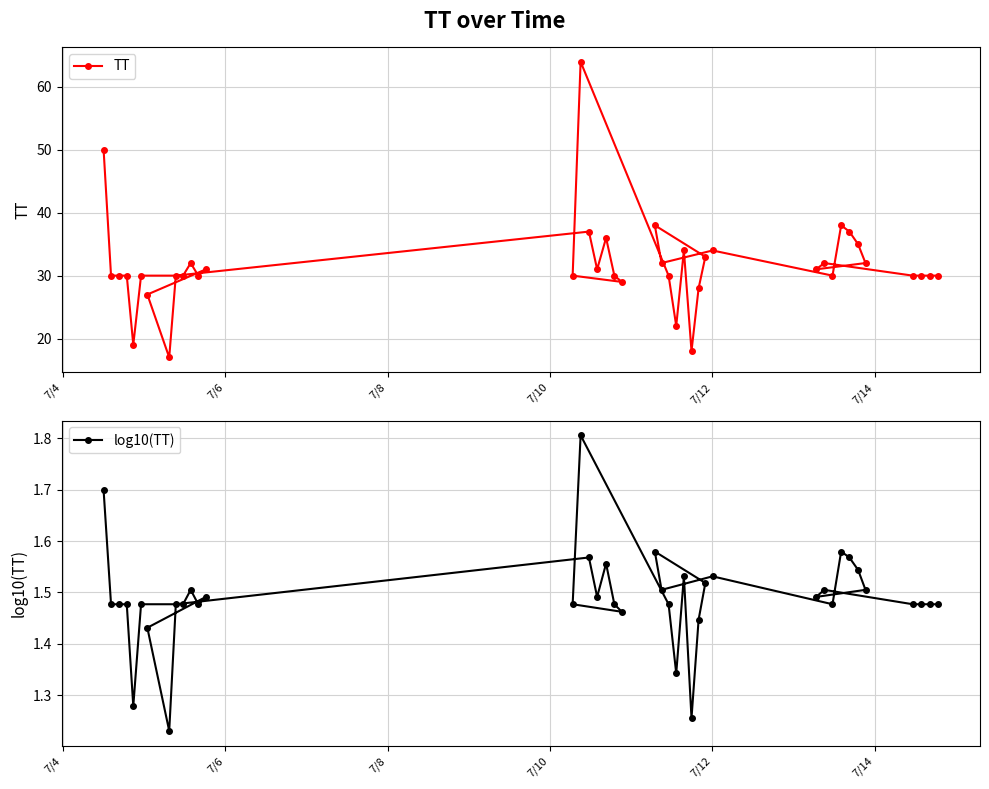

True or false: log10(TT) and TT cross at least once.

False